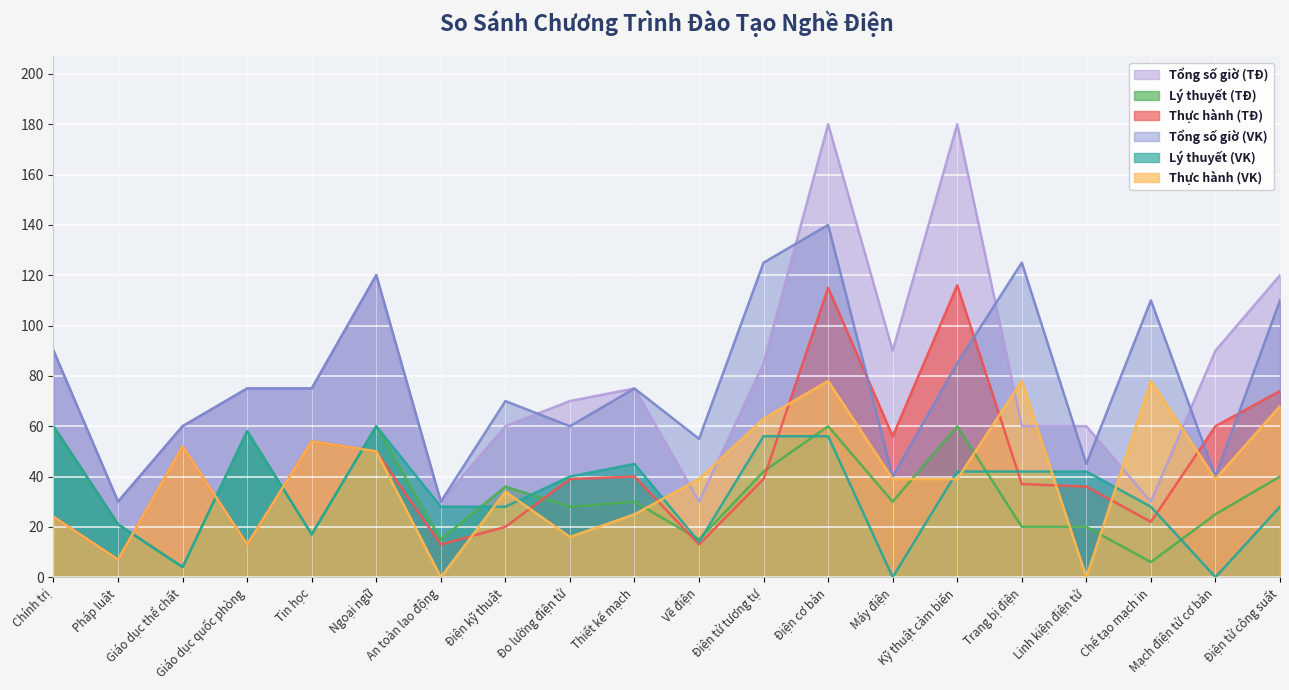

What position from the left is Ngoại ngữ?

6